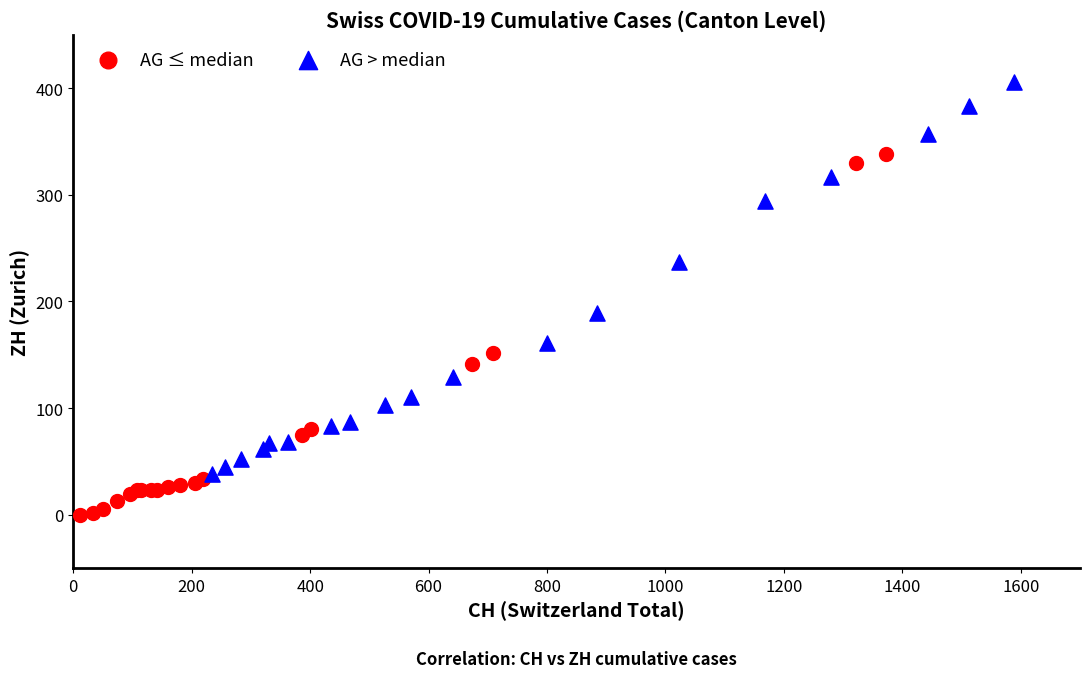

Which series reaches the minimum Y coordinate?

AG ≤ median